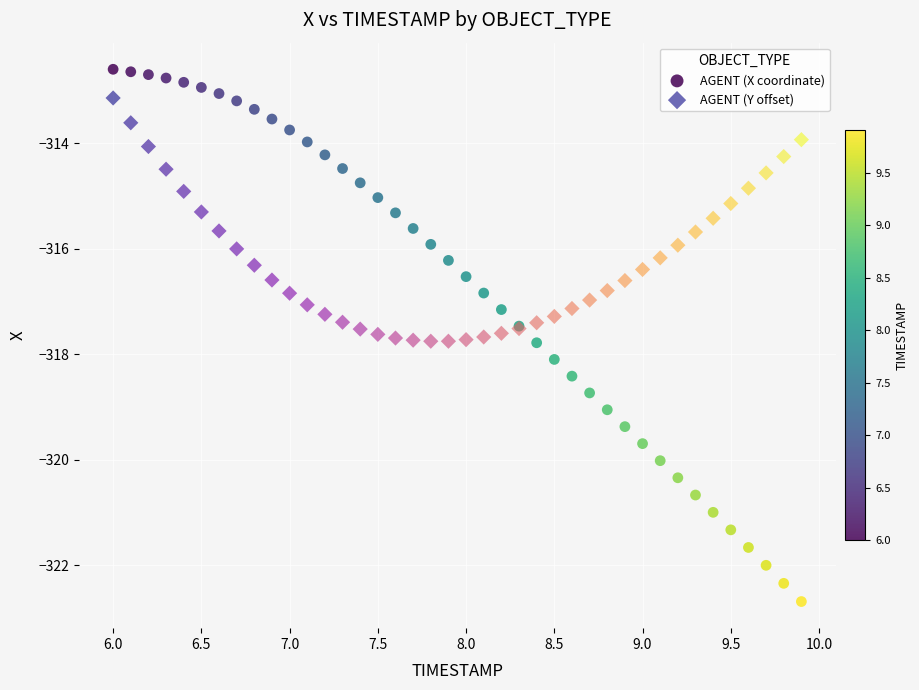

Which series contains the highest Y value?

AGENT (X coordinate)